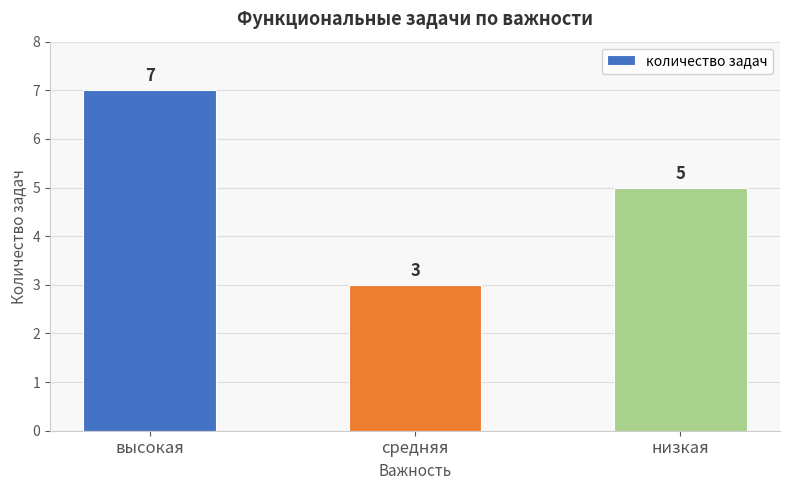

At which category does the chart reach its minimum across all series?

средняя